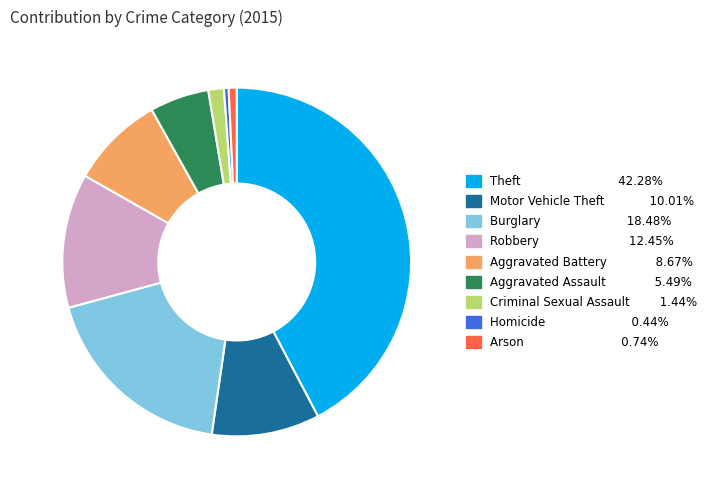

Which slice is the largest?

Theft